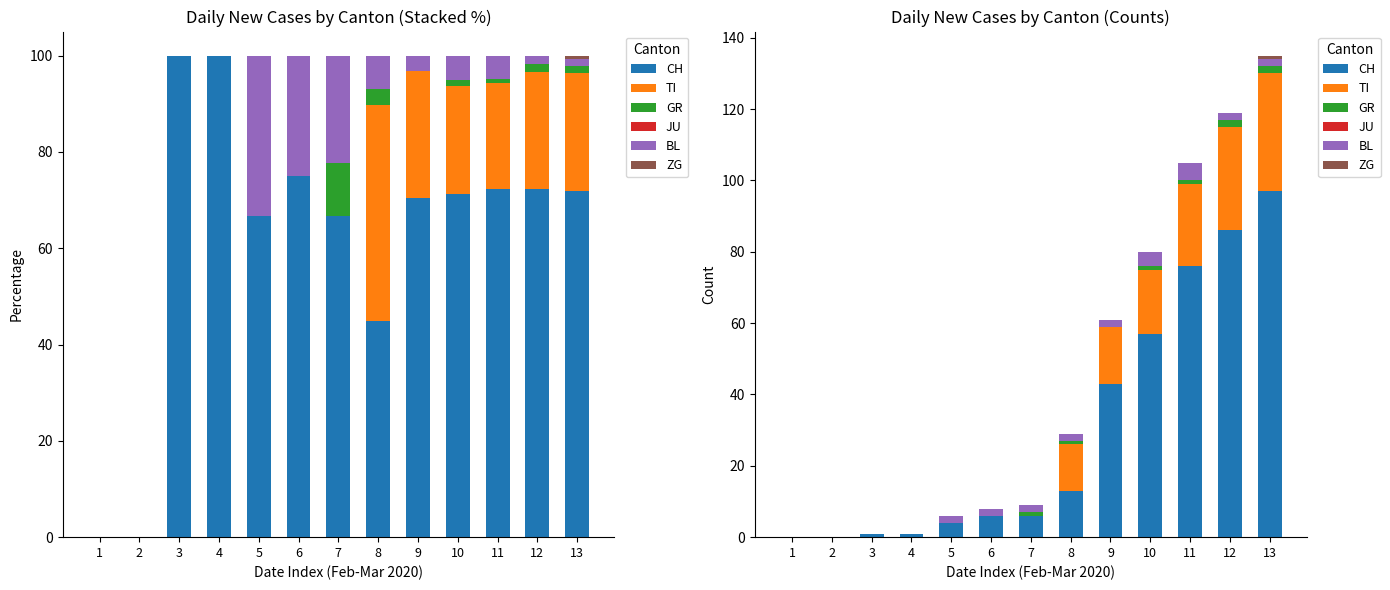

At how many categories does at least one series exceed 15?

5